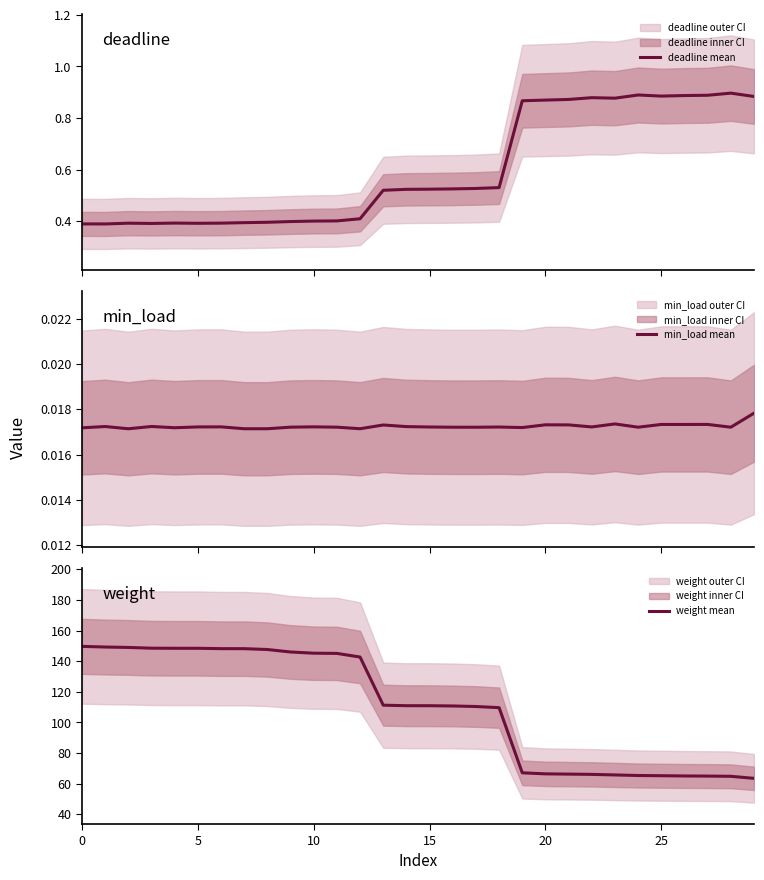

What is the lowest value of the weight mean series?

63.5